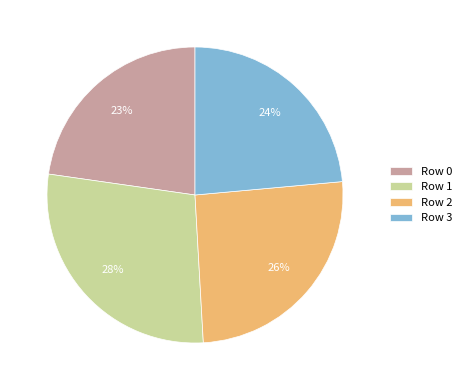

Count the number of slices in the pie.

4